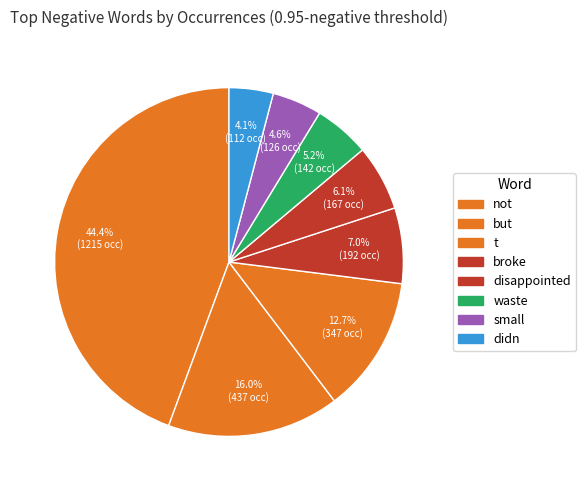

How many slices are in this pie chart?

8